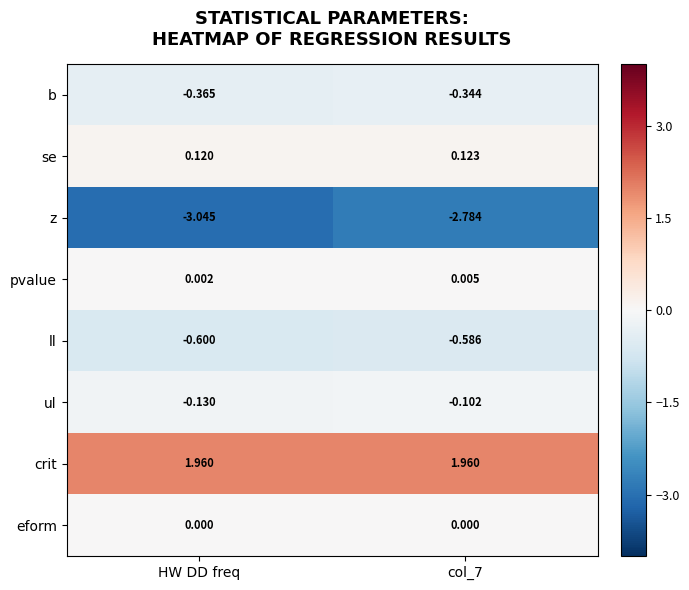

Which label corresponds to the smallest value in the chart?

HW DD freq